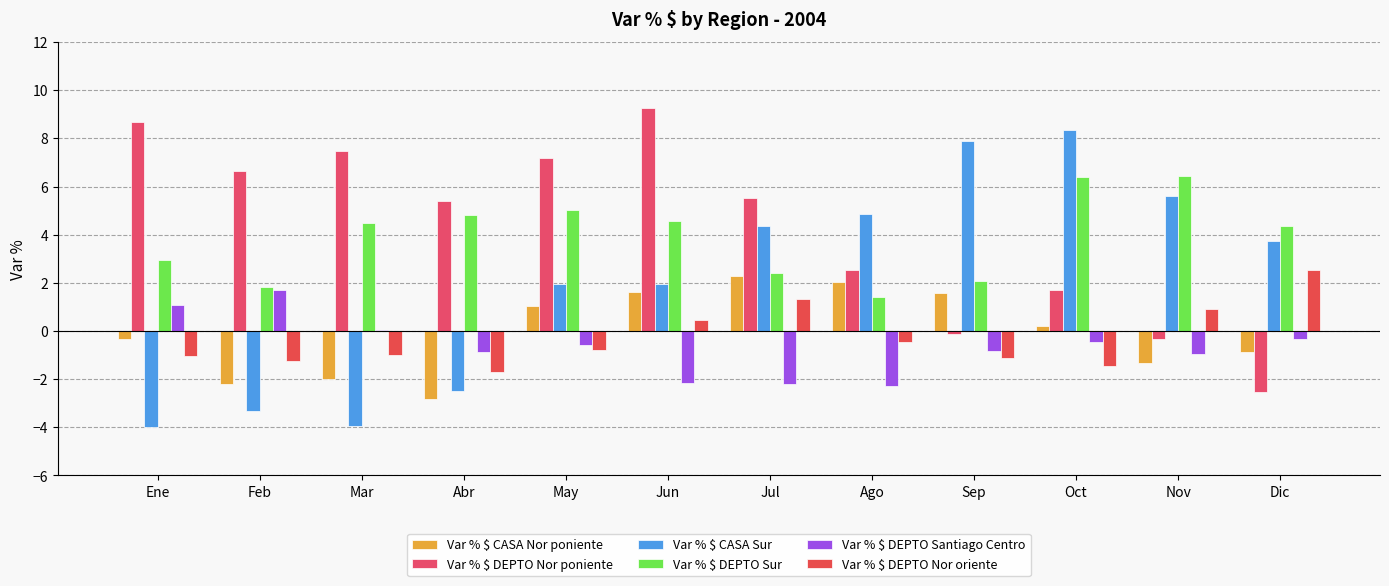

List the series in order of their peak value, highest first.

Var % $ DEPTO Nor poniente, Var % $ CASA Sur, Var % $ DEPTO Sur, Var % $ DEPTO Nor oriente, Var % $ CASA Nor poniente, Var % $ DEPTO Santiago Centro